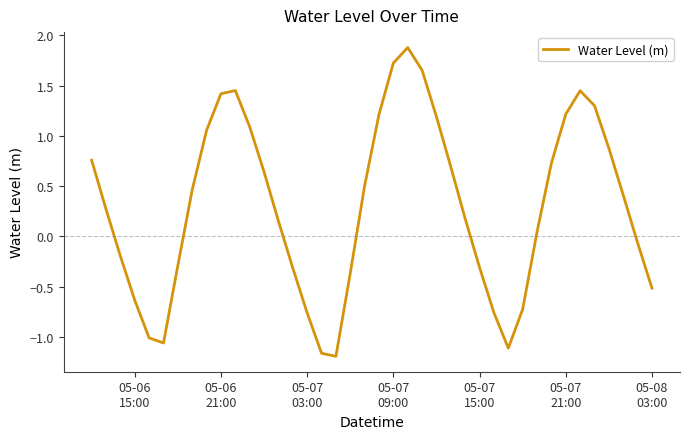

What is the greatest value displayed?

1.9